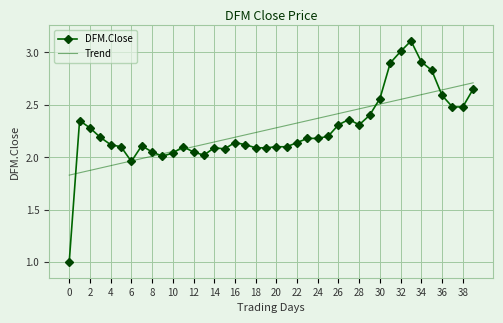

What is the greatest value displayed?

3.1